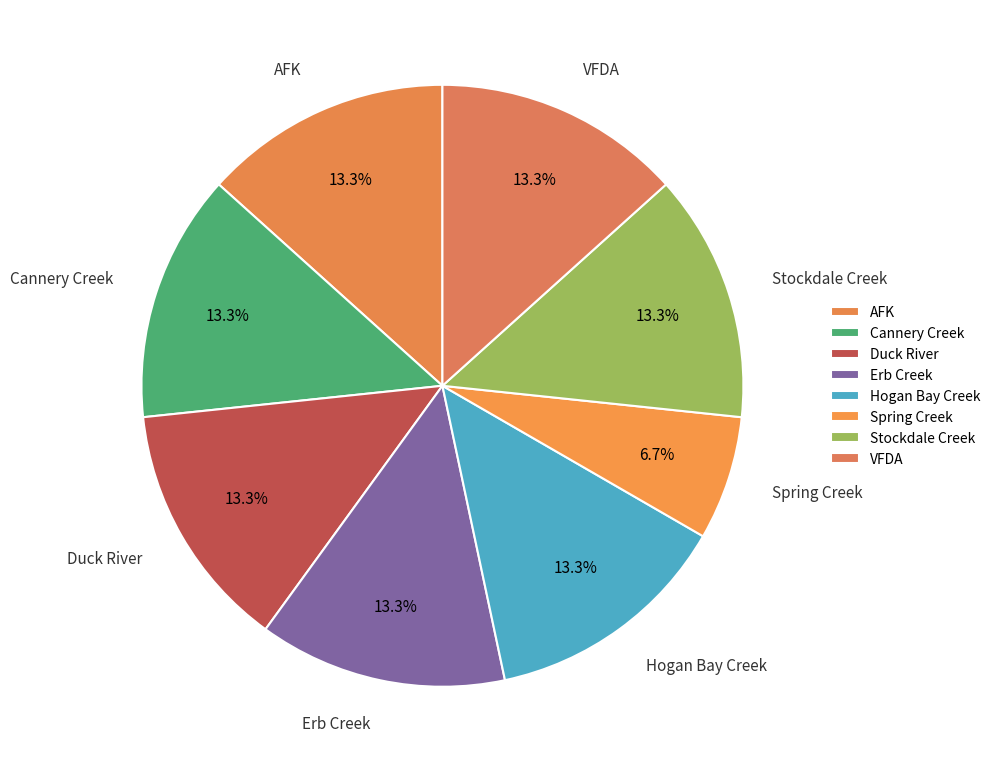

What is the smallest slice in the pie chart?

Spring Creek